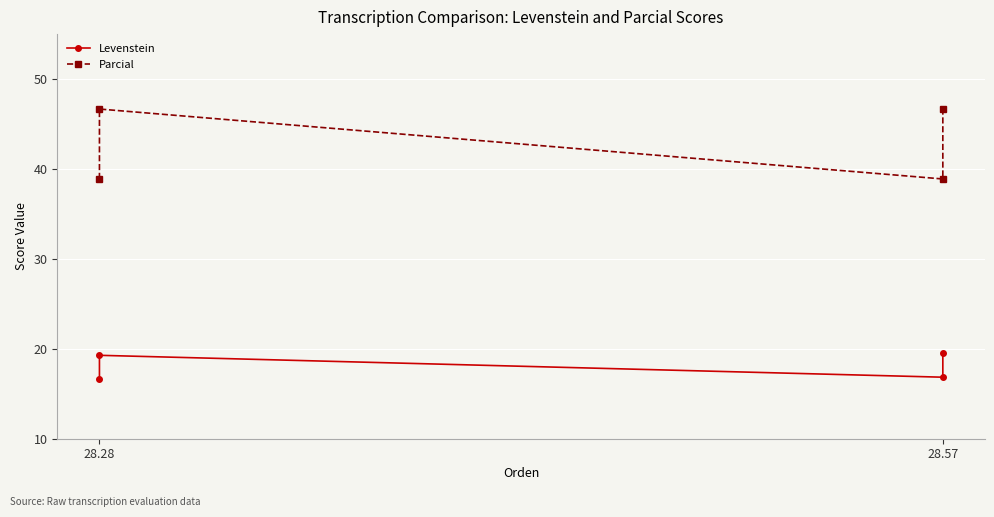

What are all the series names shown in the legend?

Levenstein, Parcial